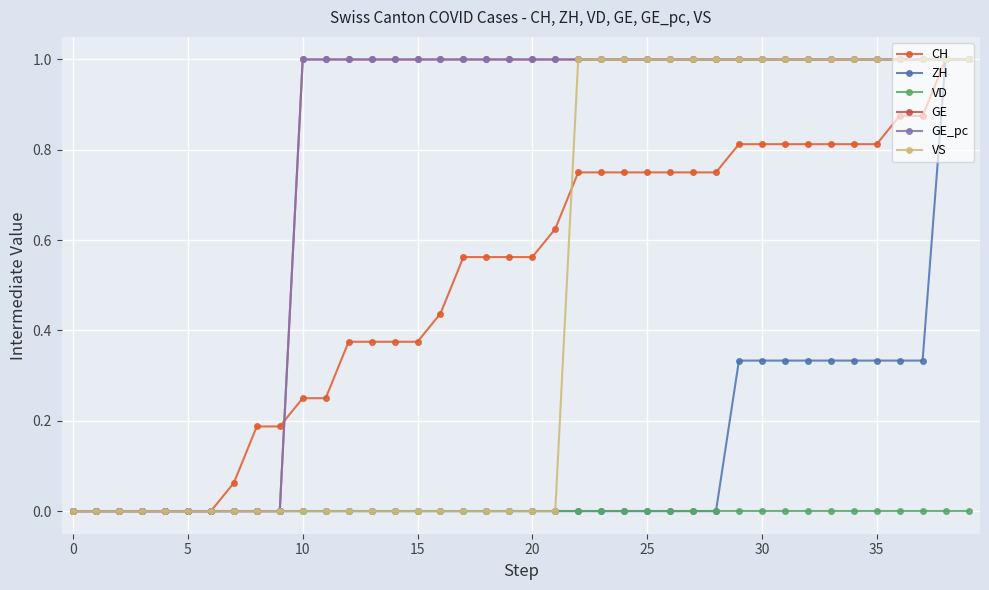

What is the label of the 18th point from the left?

17